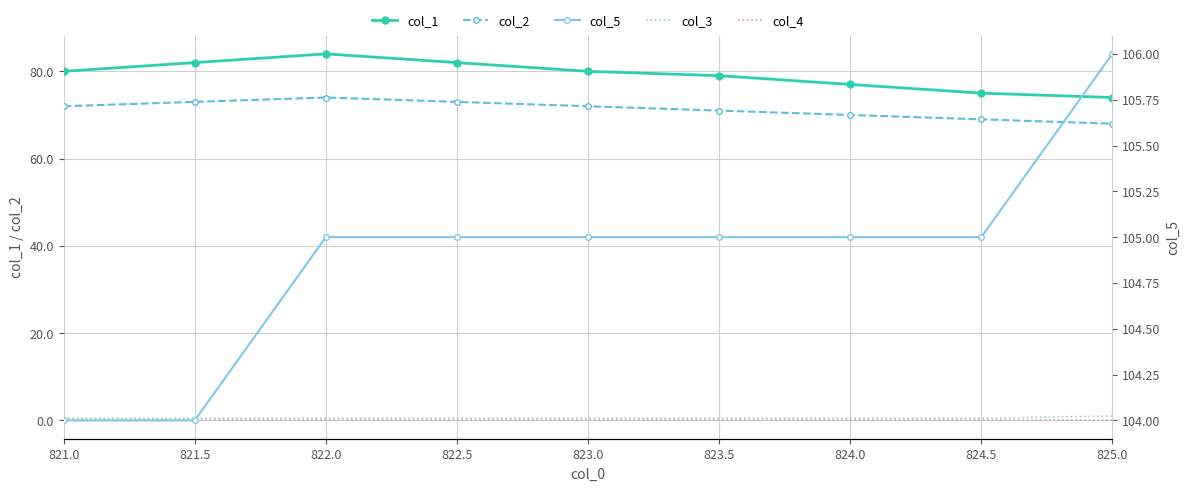

How many col_2 values are between 70 and 73?

6